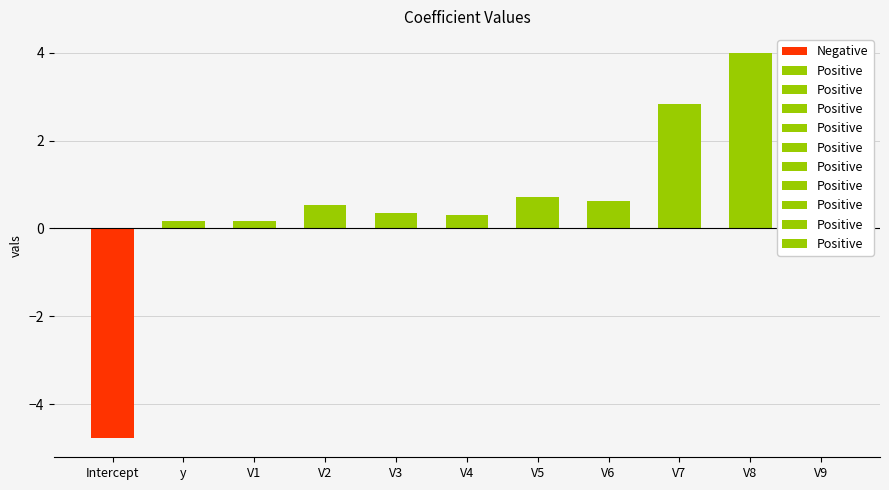

Approximately how many times larger is the value at V9 compared to V7?

1.3